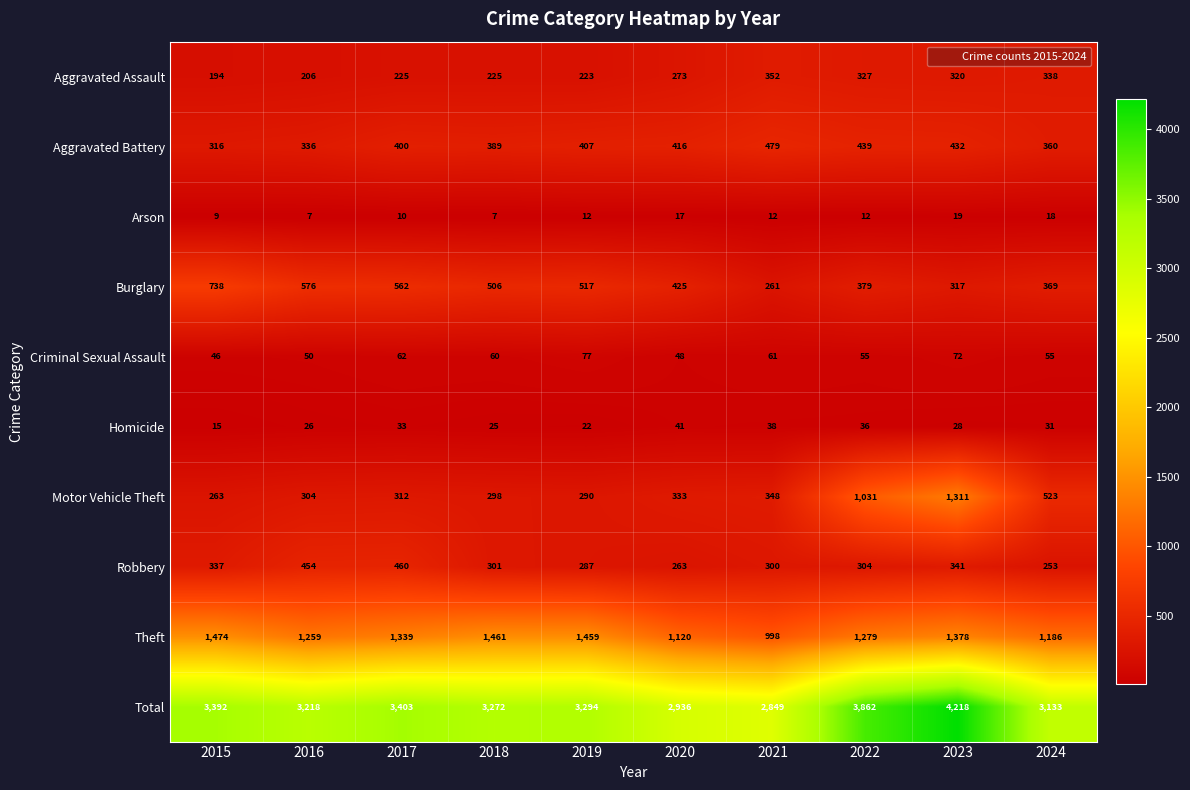

Which category has the highest value across all series?

2023